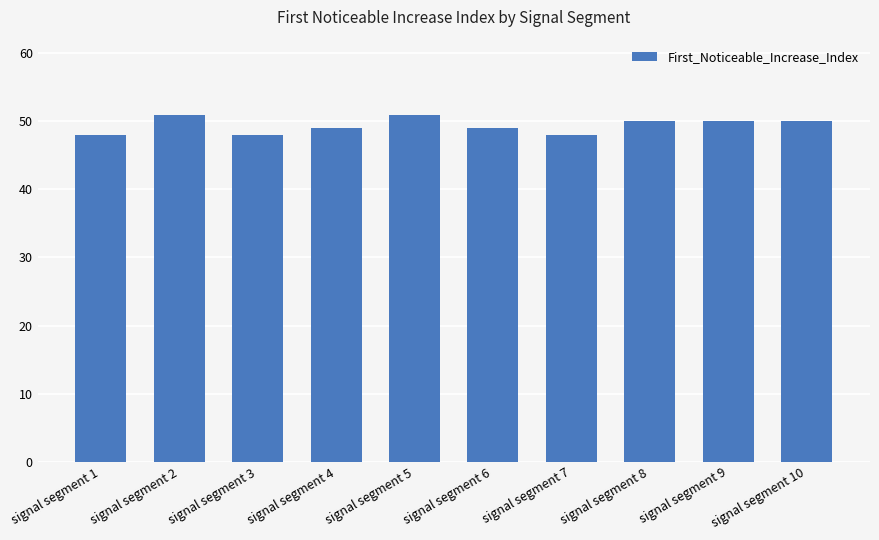

At which label does the data first exceed 50?

signal segment 2